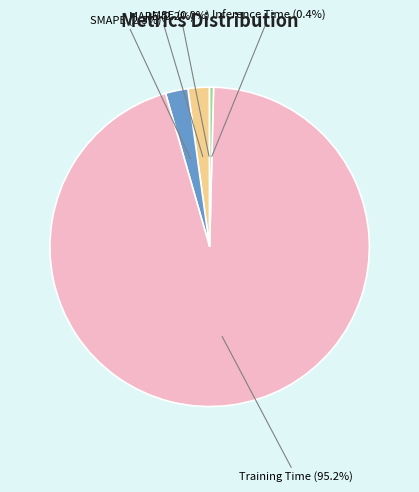

Do SMAPE (2.3%) and Inference Time (0.4%) together represent more than half of the pie?

No